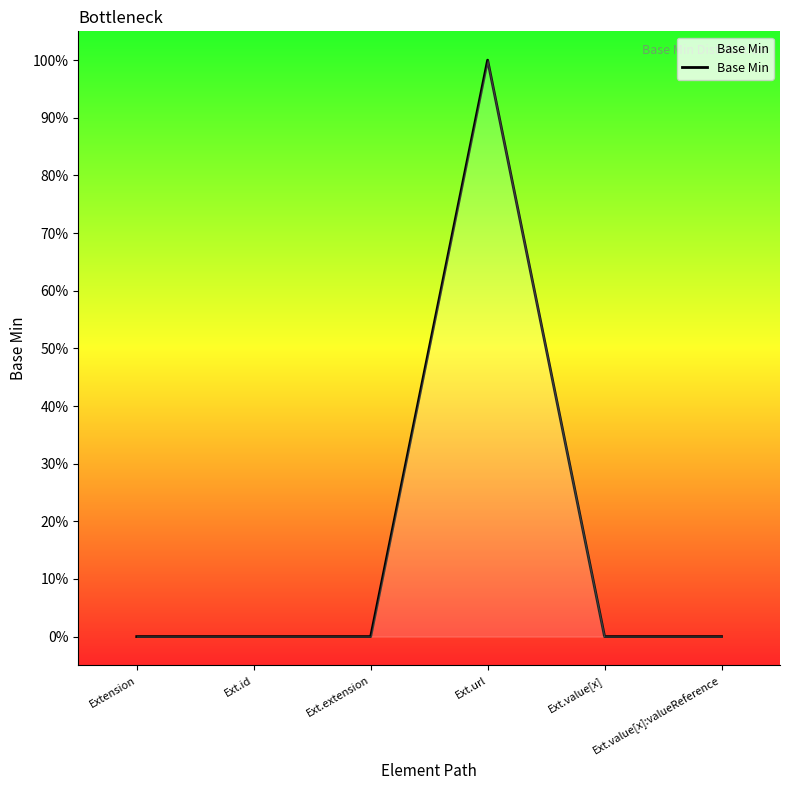

Is this an area chart (filled region under the line)?

Yes